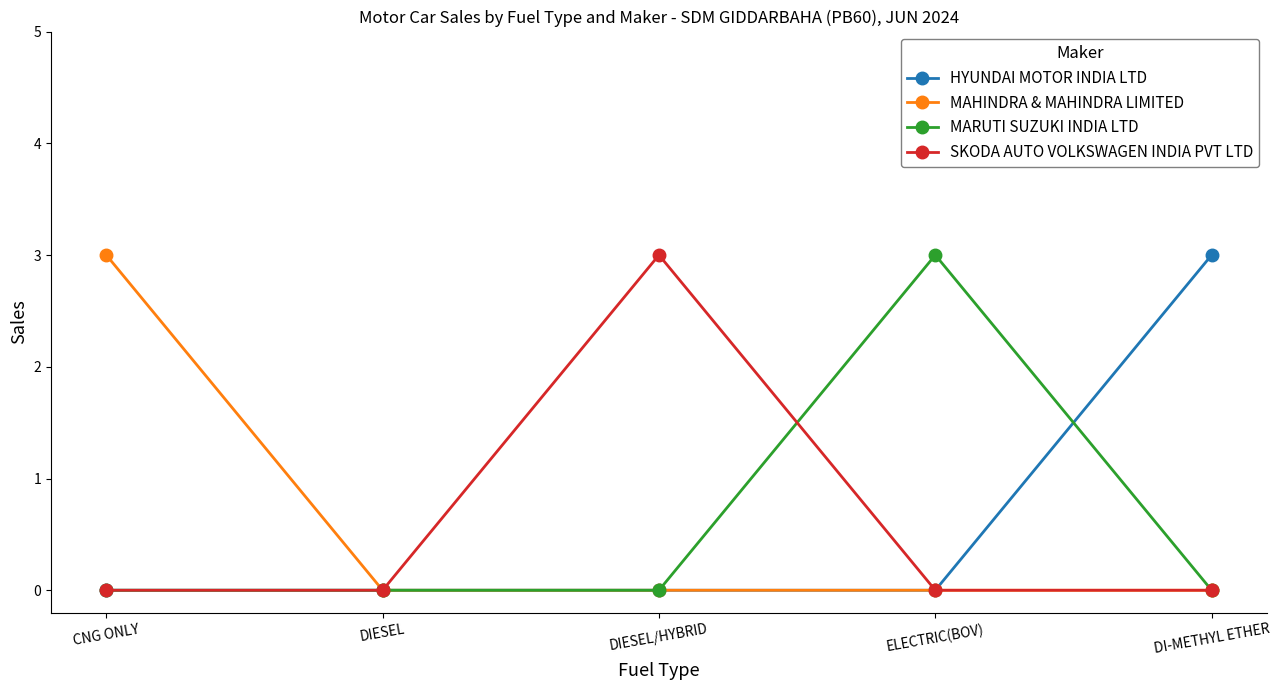

True or false: MARUTI SUZUKI INDIA LTD has more than 2 points higher than both neighbors.

False